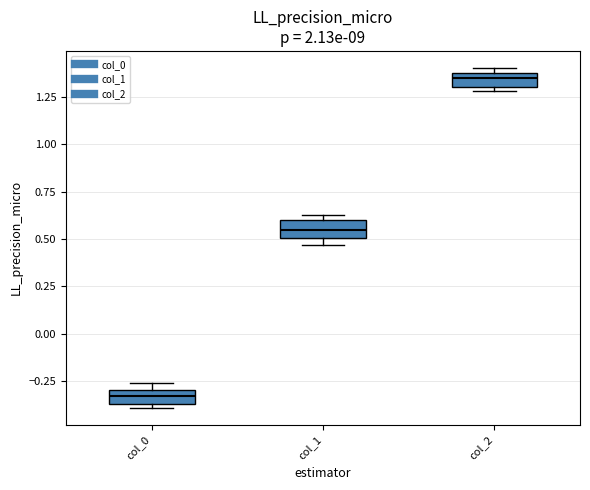

Which box's median line is the highest?

col_2